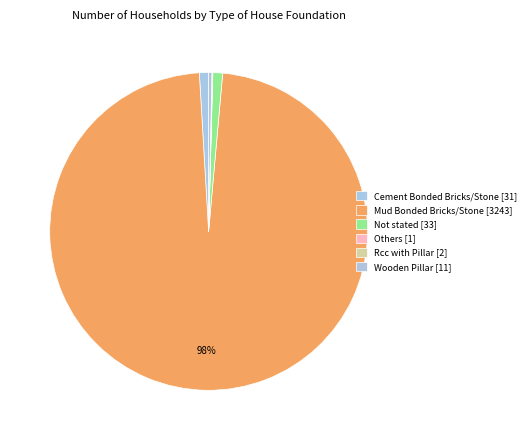

To the nearest percent, what is the difference between the Not stated and Others slice percentages?

1%